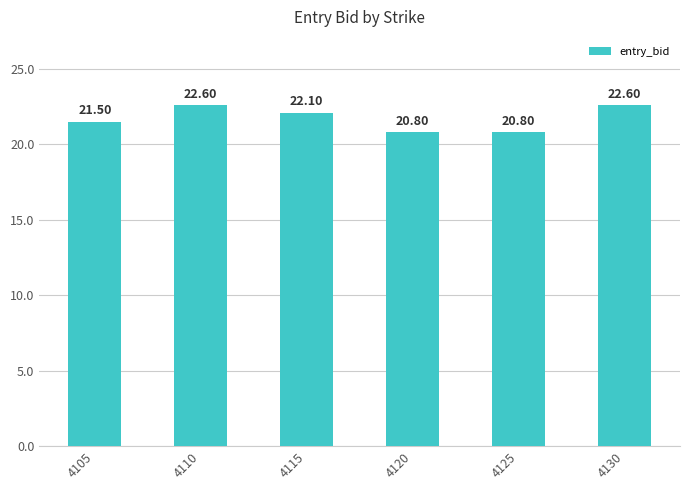

Between 4110 and 4105, which is larger?

4110